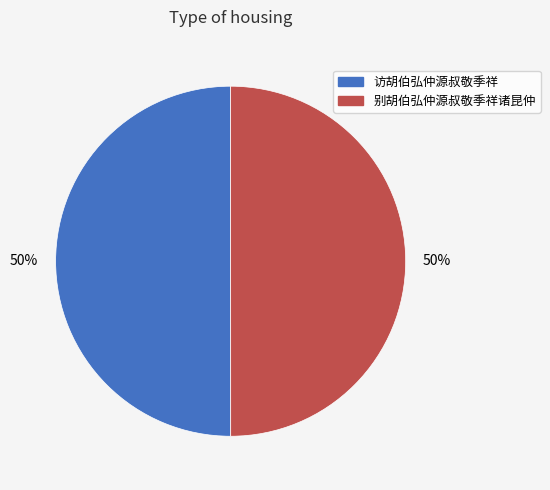

To the nearest percent, what percentage of the pie is 别胡伯弘仲源叔敬季祥诸昆仲?

50%